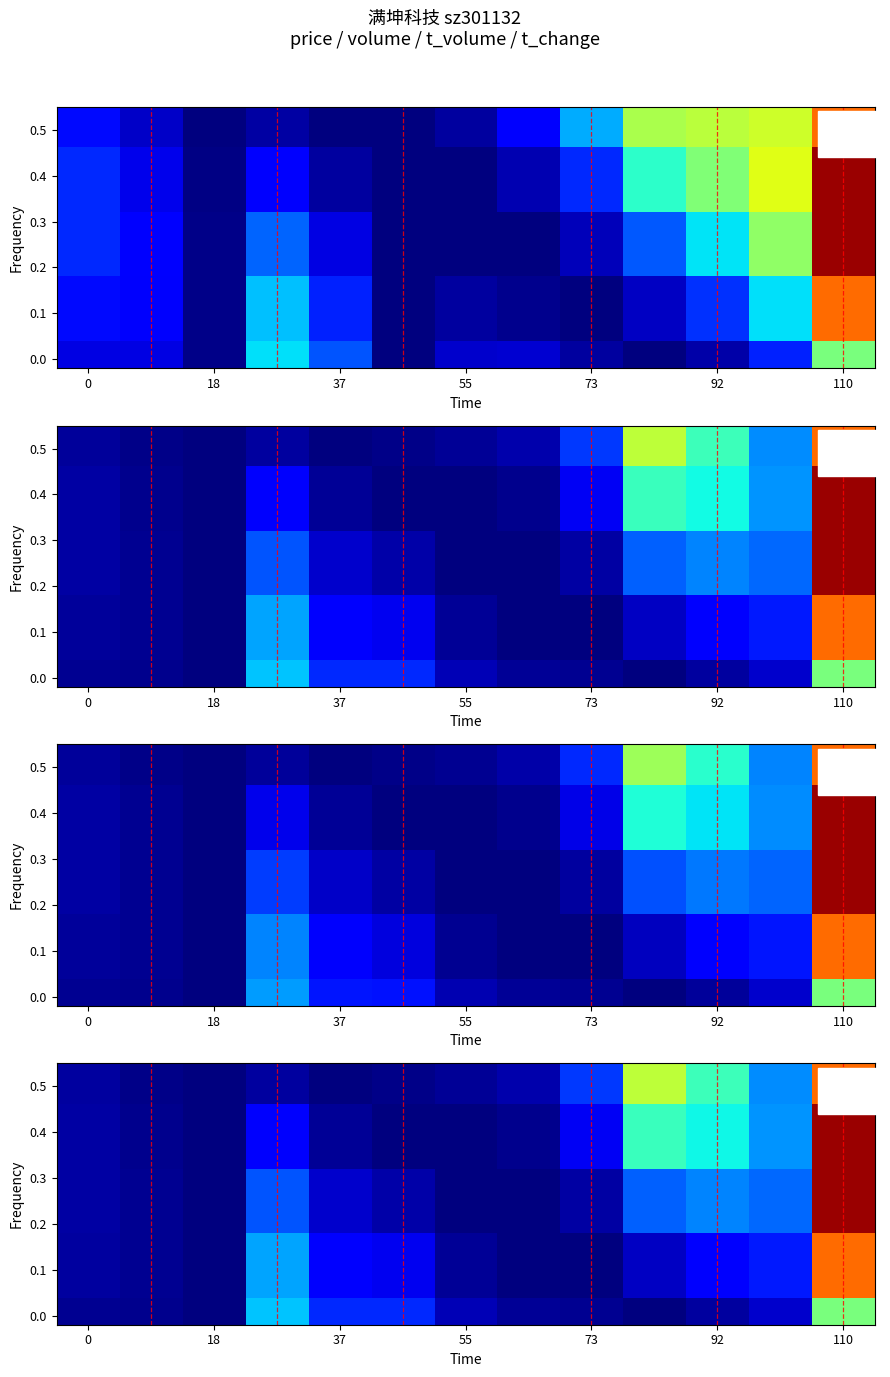

What is the greatest value displayed?

1.0